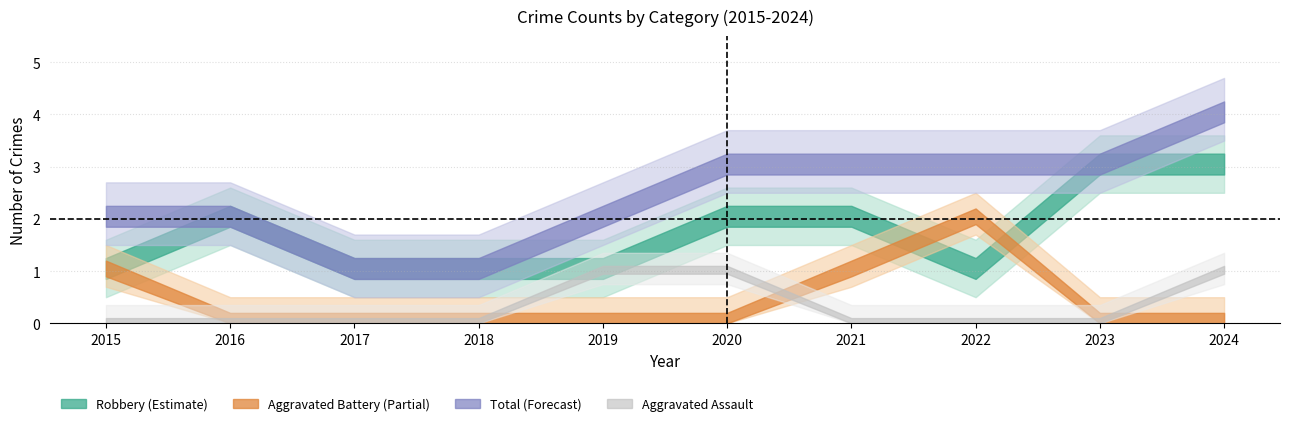

What is the value of the Robbery point at the 2nd from the left?

2